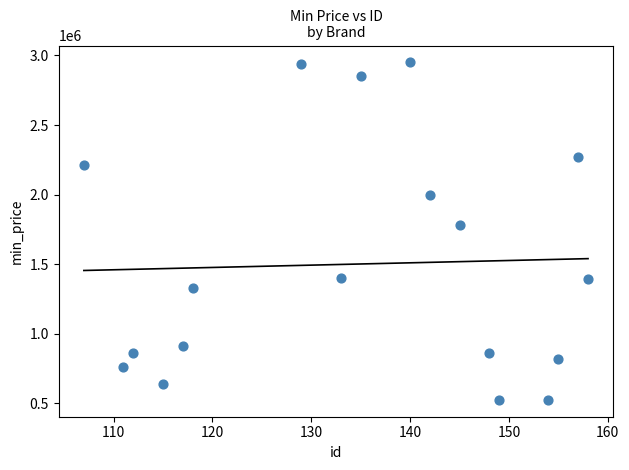

What is the range of Y values (max minus min)?

2425000